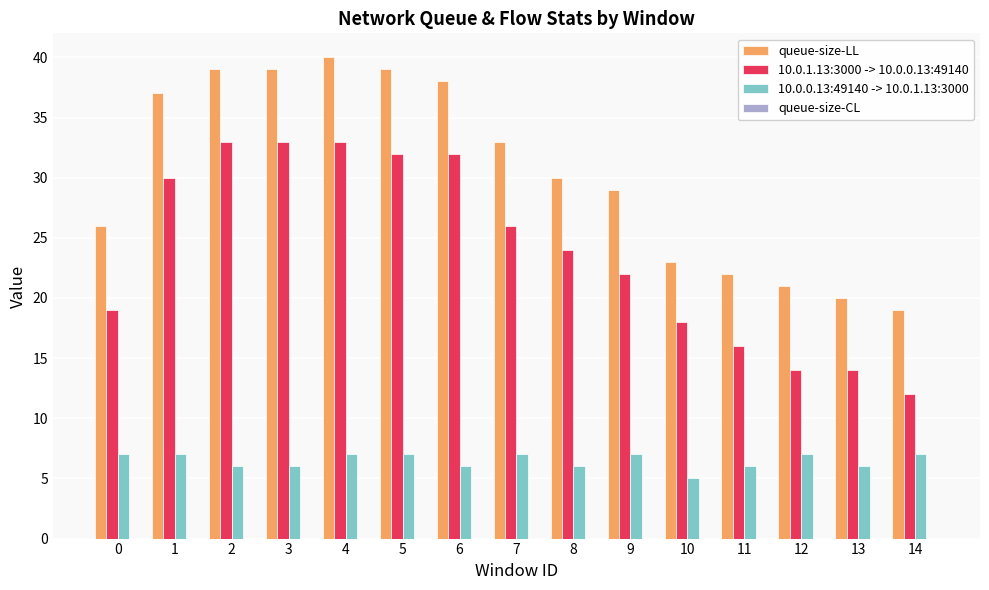

What is the difference between the maximum and minimum values in the 10.0.1.13:3000 -> 10.0.0.13:49140 series?

21